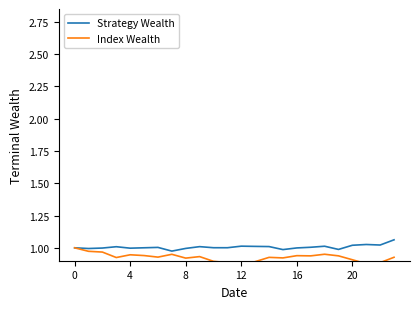

At which label is Index Wealth closest to 0?

12